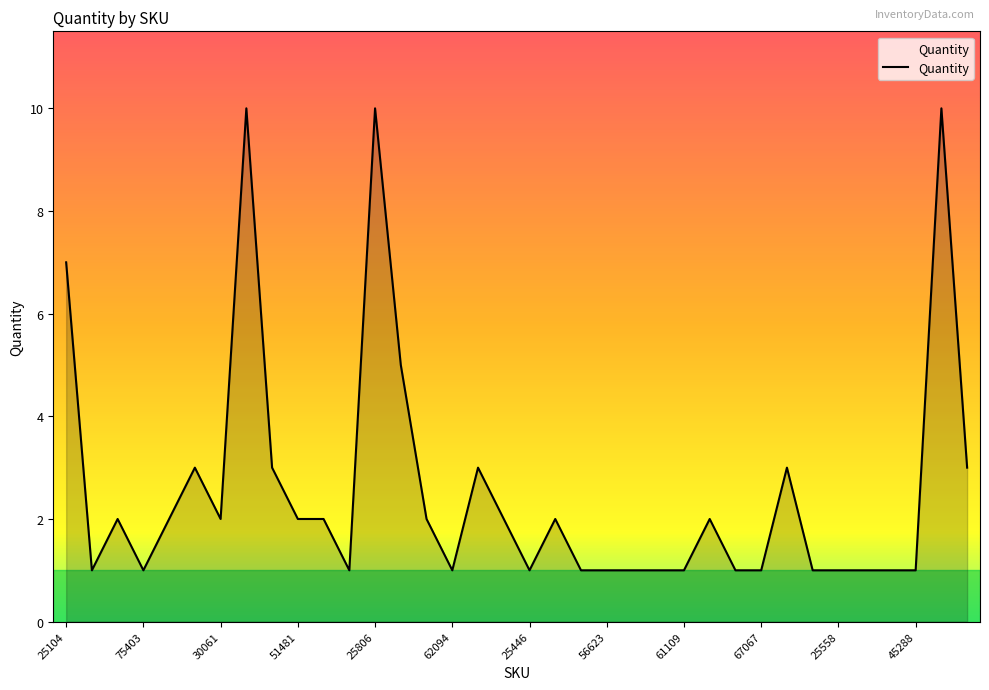

What is the difference between the maximum and minimum values?

9